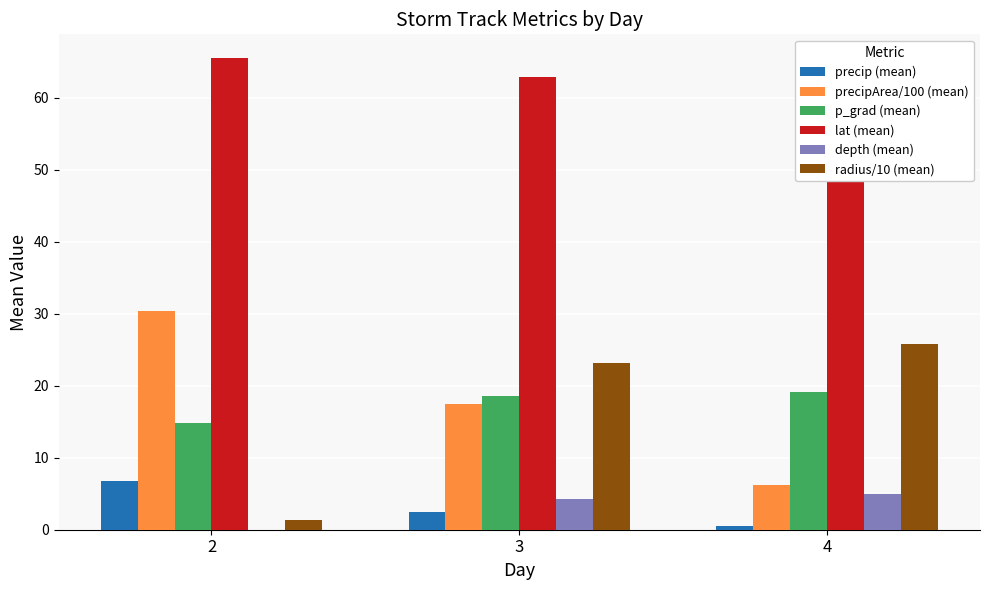

What is the spread (max minus min) of values at 2?

65.5